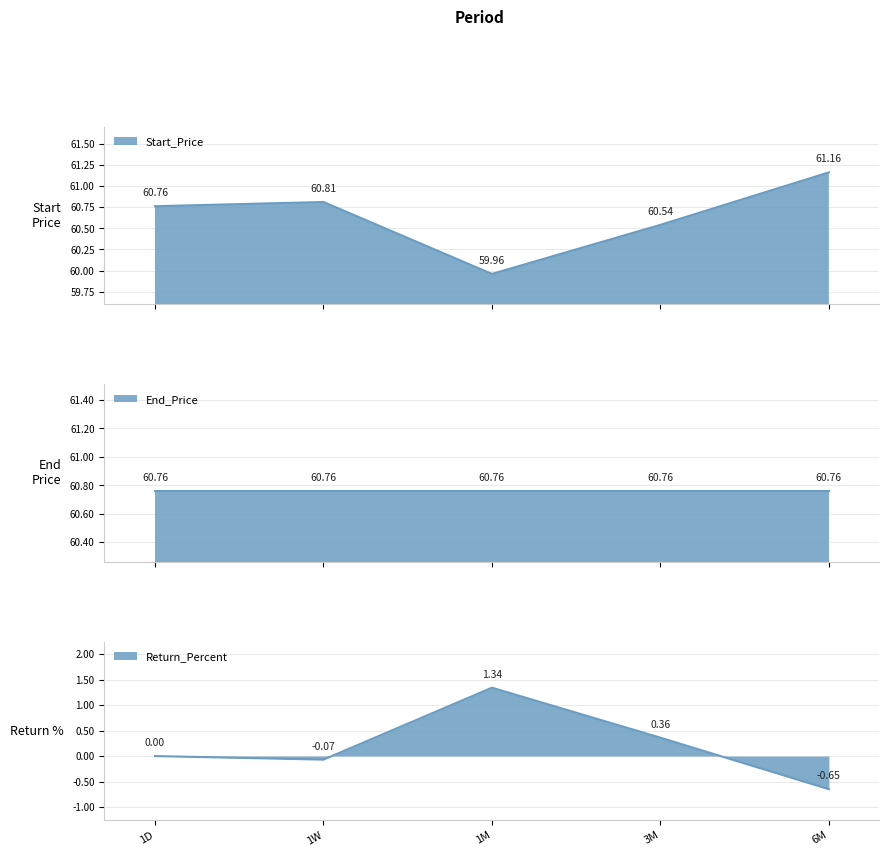

Does the chart display data point markers on the line(s)?

No